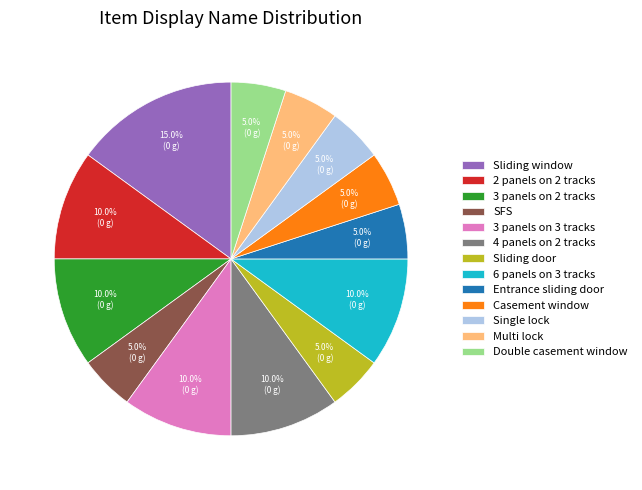

Between 3 panels on 3 tracks and Casement window, which is larger?

3 panels on 3 tracks